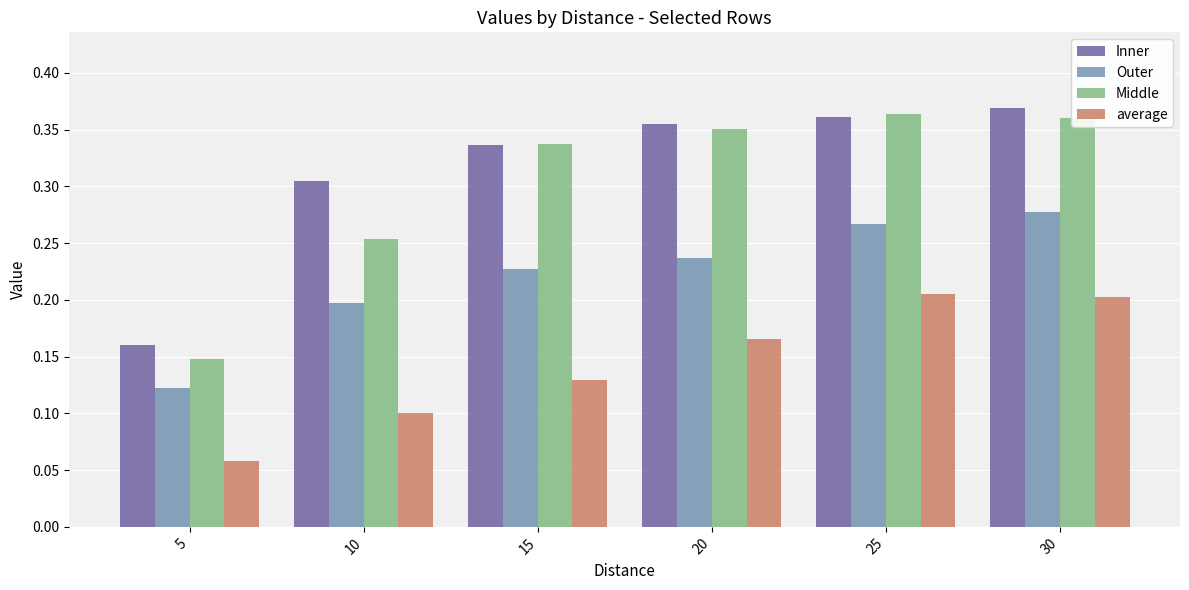

The Outer series shows 0.1 at 5. True or false?

True